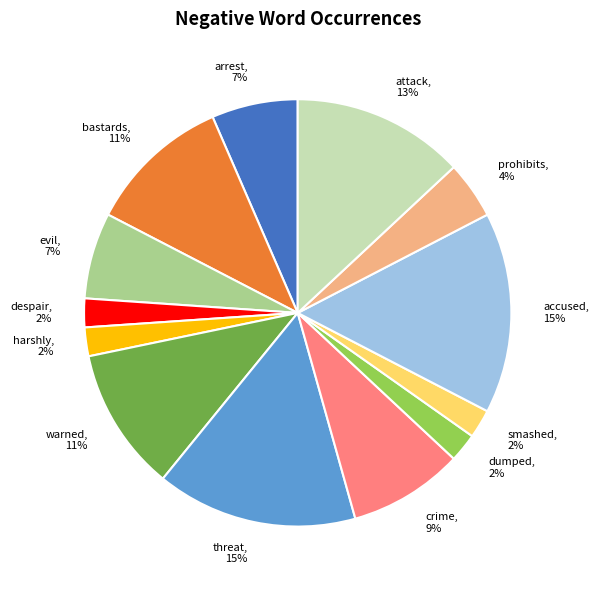

Is it true that arrest is 7% of the pie?

True